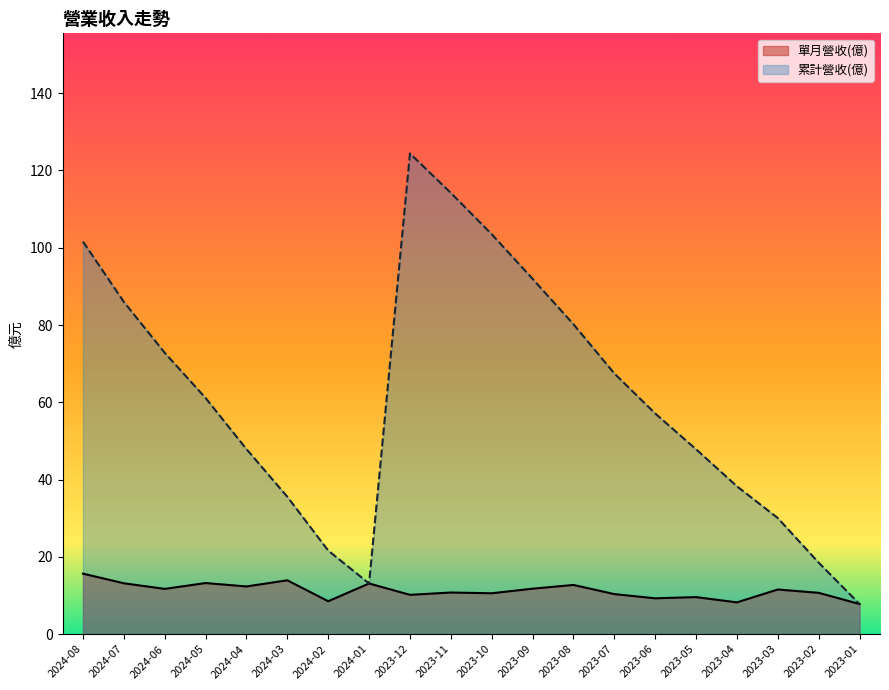

True or false: 累計營收(億) and 單月營收(億) intersect in this chart.

False